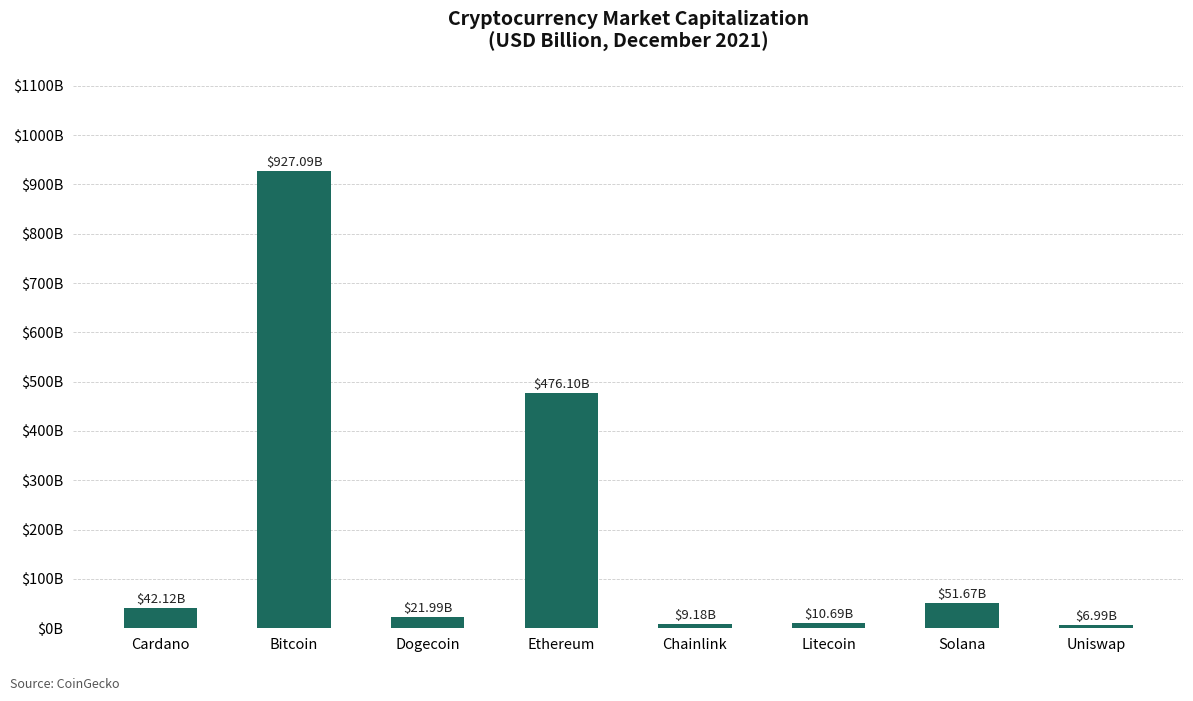

Read the value at Ethereum.

476.1